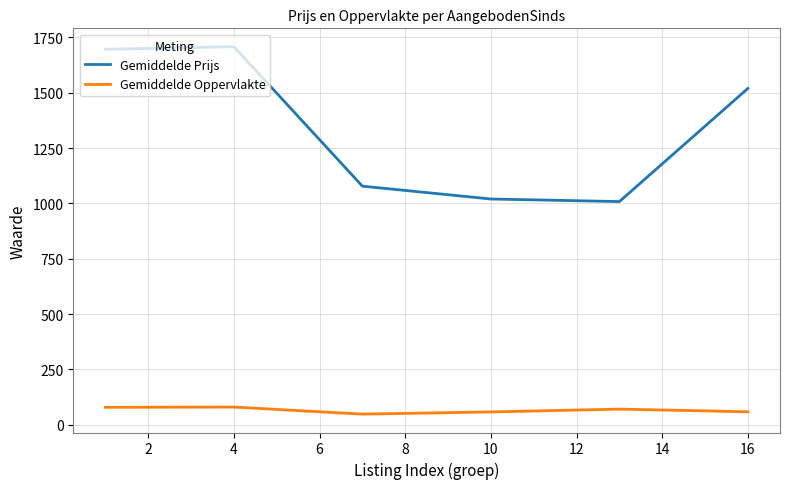

What is the lowest value of the Gemiddelde Prijs series?

1008.3